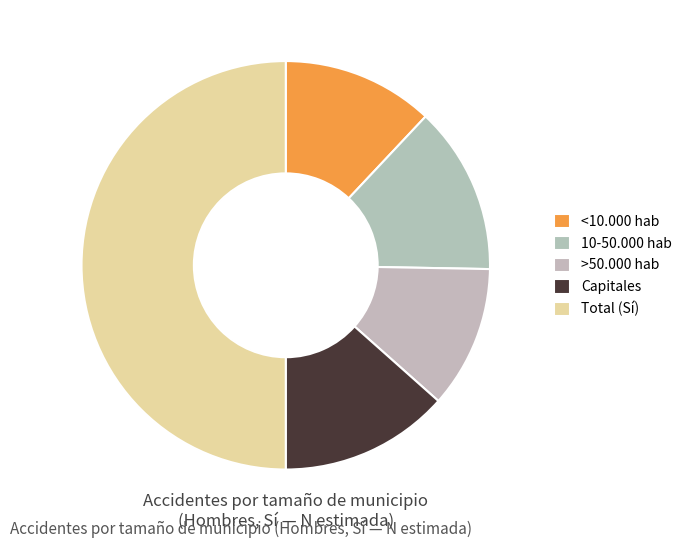

Rank the categories by value from highest to lowest.

Total (Sí), Capitales, 10-50.000 hab, <10.000 hab, >50.000 hab